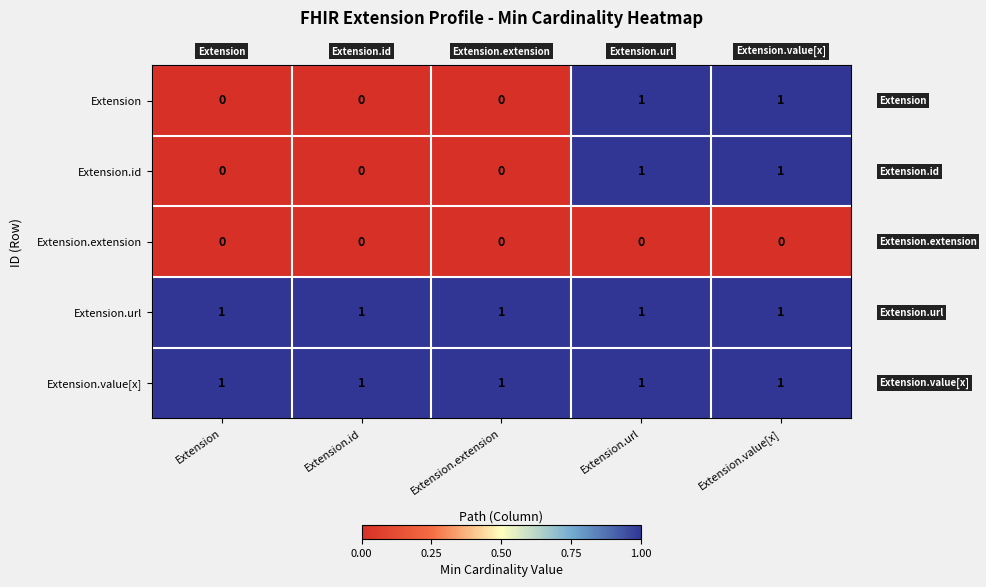

Reading left to right, extract all data points from this chart.

Extension: Extension=0	Extension.id=0	Extension.extension=0	Extension.url=1	Extension.value[x]=1
Extension.id: Extension=0	Extension.id=0	Extension.extension=0	Extension.url=1	Extension.value[x]=1
Extension.extension: Extension=0	Extension.id=0	Extension.extension=0	Extension.url=0	Extension.value[x]=0
Extension.url: Extension=1	Extension.id=1	Extension.extension=1	Extension.url=1	Extension.value[x]=1
Extension.value[x]: Extension=1	Extension.id=1	Extension.extension=1	Extension.url=1	Extension.value[x]=1